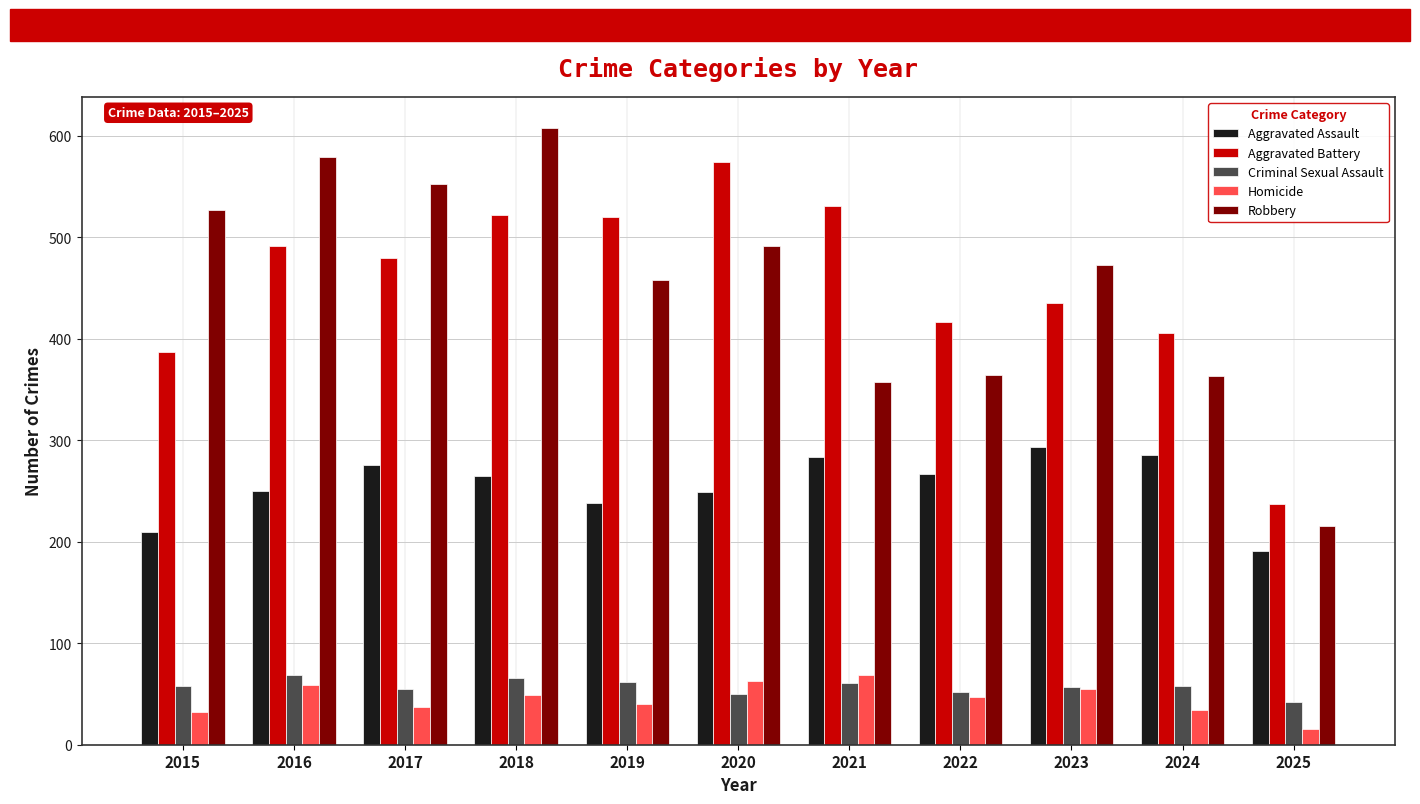

How many data points in Criminal Sexual Assault are less than 58?

5